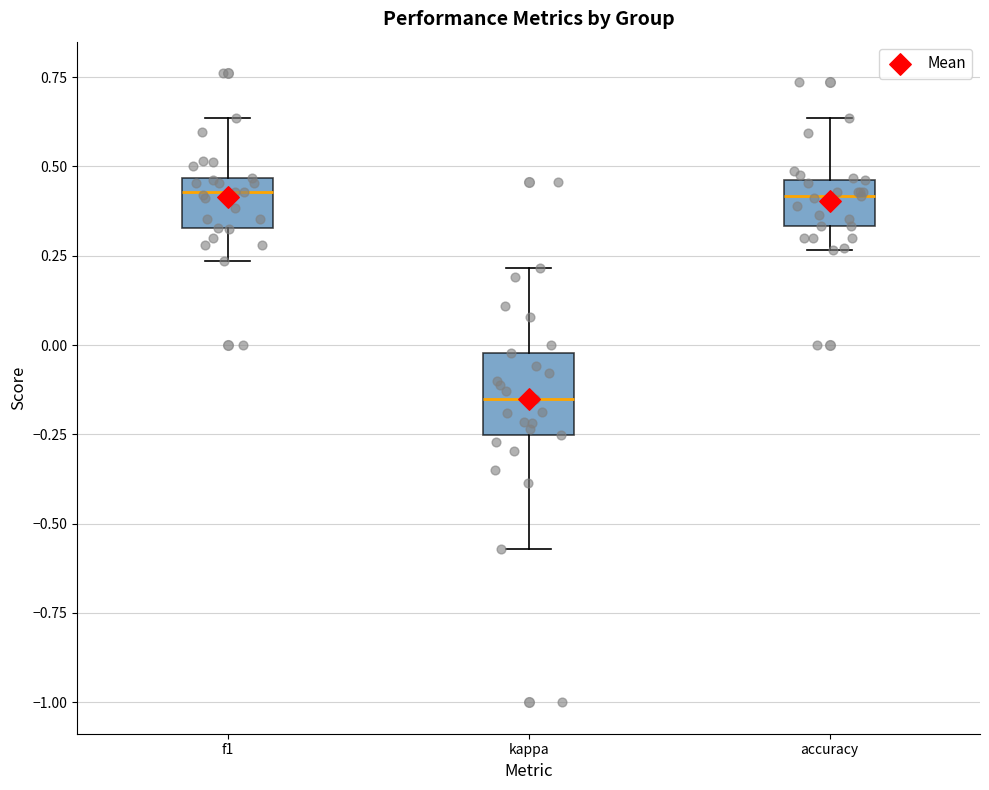

Reading left to right, transcribe this box plot: for each box, give where its median line is, the range the box spans, and where its two whiskers end, as read against the y-axis. The values are not printed on the chart, so give them approximately, as read against the axis.

f1: median 0.45 (just below the box's upper edge), box 0.35 to 0.45, whiskers 0.25 to 0.65
kappa: median -0.15, box -0.25 to 0.00, whiskers -0.55 to 0.20
accuracy: median 0.40, box 0.35 to 0.45, whiskers 0.25 to 0.65